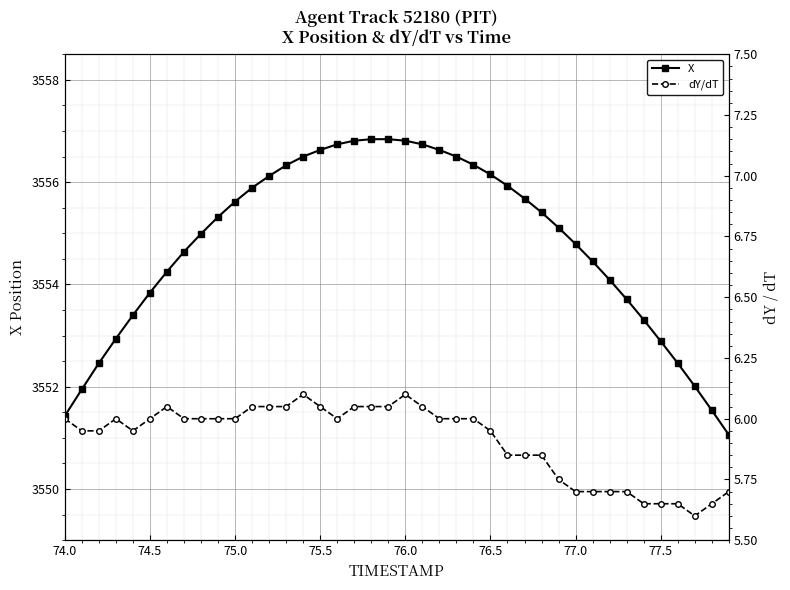

What is the highest value of the X series?

3556.8